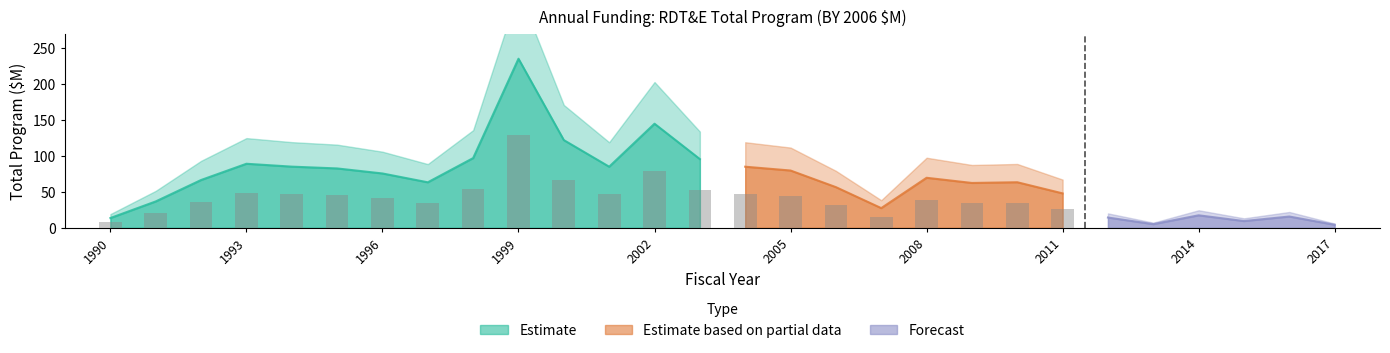

Which category has the lowest value across all series?

2017